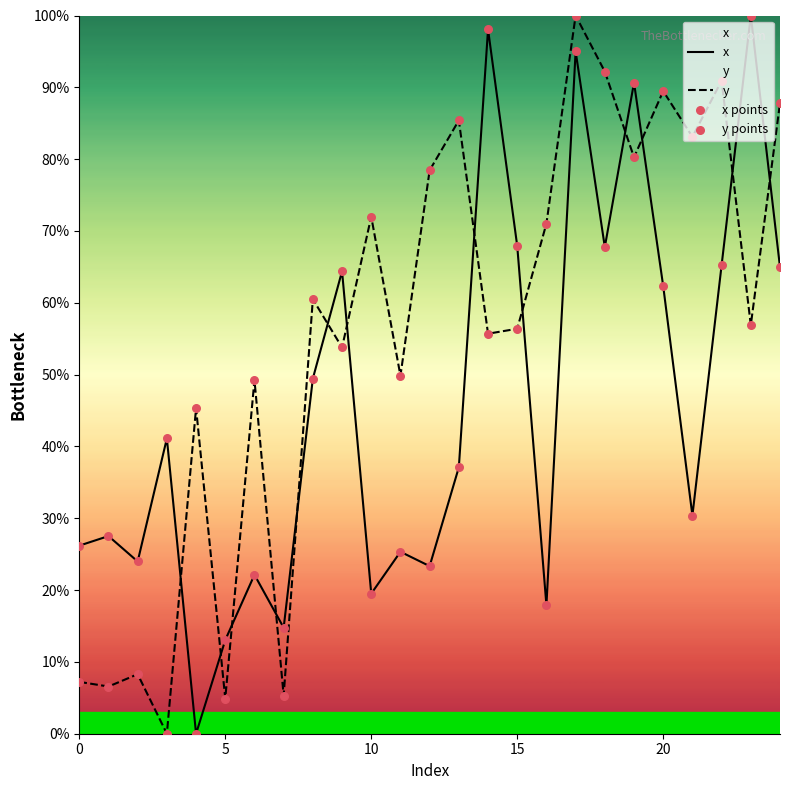

What is the total value across all series at 10?

91.5